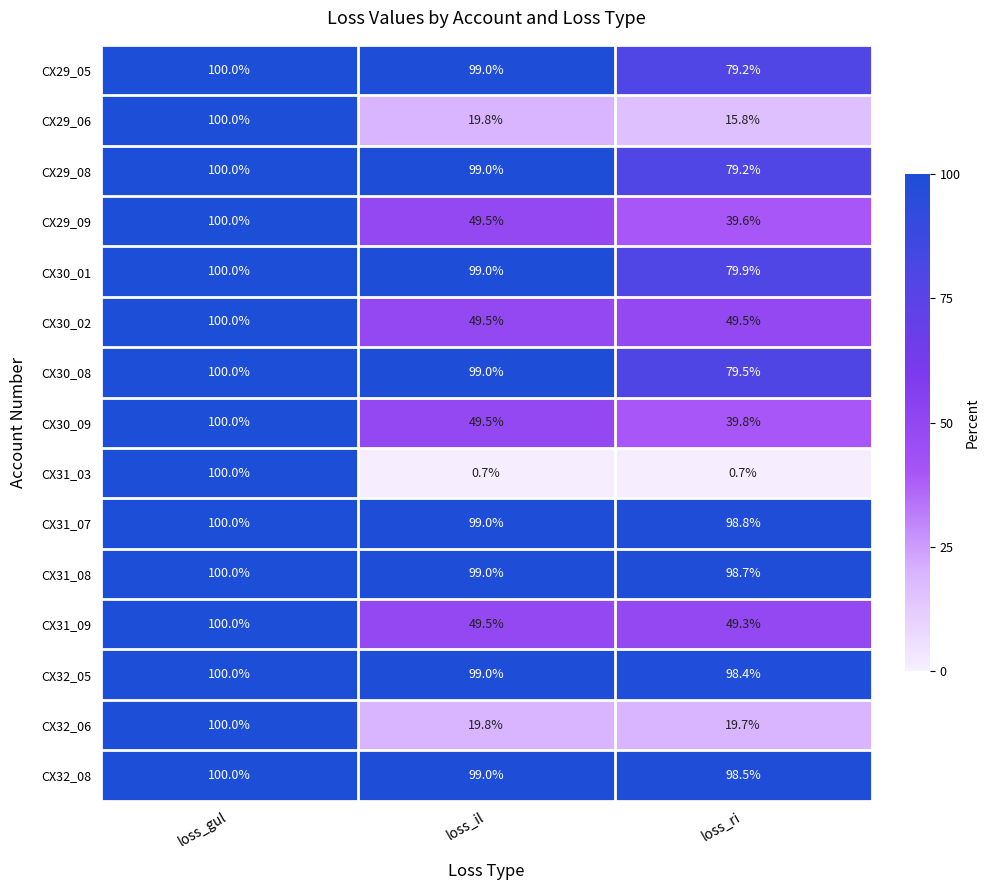

Which series has the largest total across all categories?

CX31_07